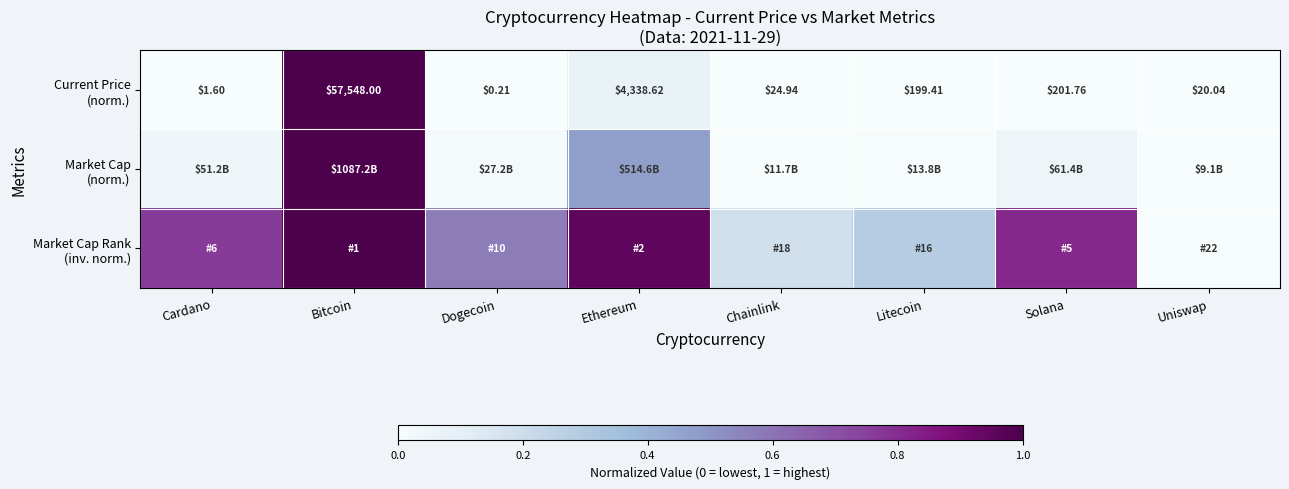

Is it true that Current Price (norm.) equals 0.0 at Dogecoin?

True